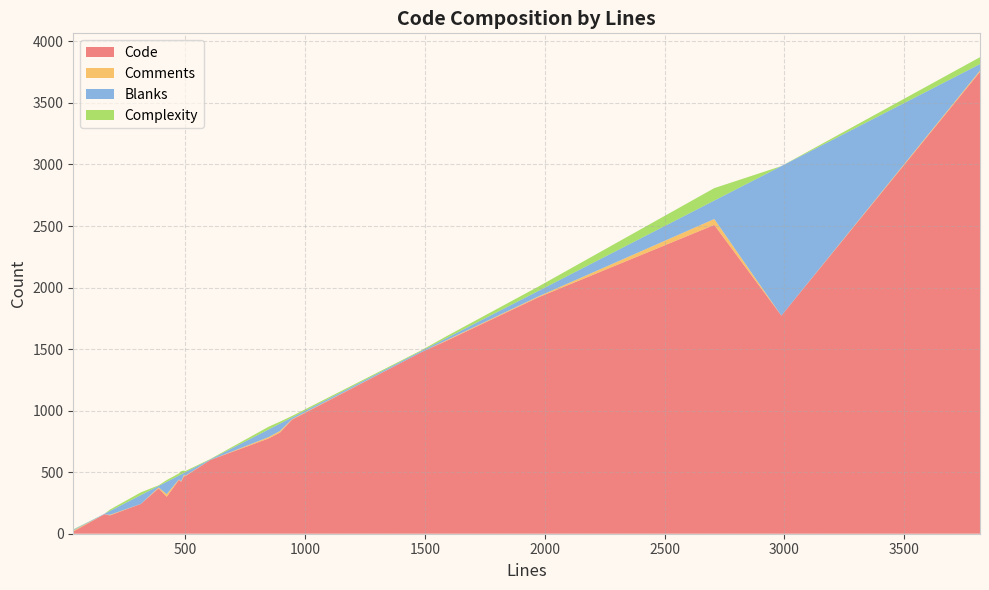

Reading left to right, extract all data points from this chart.

Code: 32=18	494=468	894=821	3816=3753	604=599	1972=1920	482=421	162=158	185=149	473=438	847=774	422=300	388=369	1588=1566	2707=2509	1482=1472	499=467	945=927	314=242	2987=1772
Comments: 32=8	494=12	894=13	3816=10	604=0	1972=7	482=4	162=0	185=5	473=4	847=11	422=22	388=7	1588=5	2707=48	1482=0	499=4	945=4	314=0	2987=0
Blanks: 32=6	494=14	894=60	3816=53	604=5	1972=45	482=57	162=4	185=31	473=31	847=62	422=100	388=12	1588=17	2707=150	1482=10	499=28	945=14	314=72	2987=1215
Complexity: 32=3	494=19	894=16	3816=56	604=3	1972=35	482=26	162=0	185=11	473=17	847=22	422=14	388=5	1588=15	2707=101	1482=6	499=10	945=12	314=22	2987=0